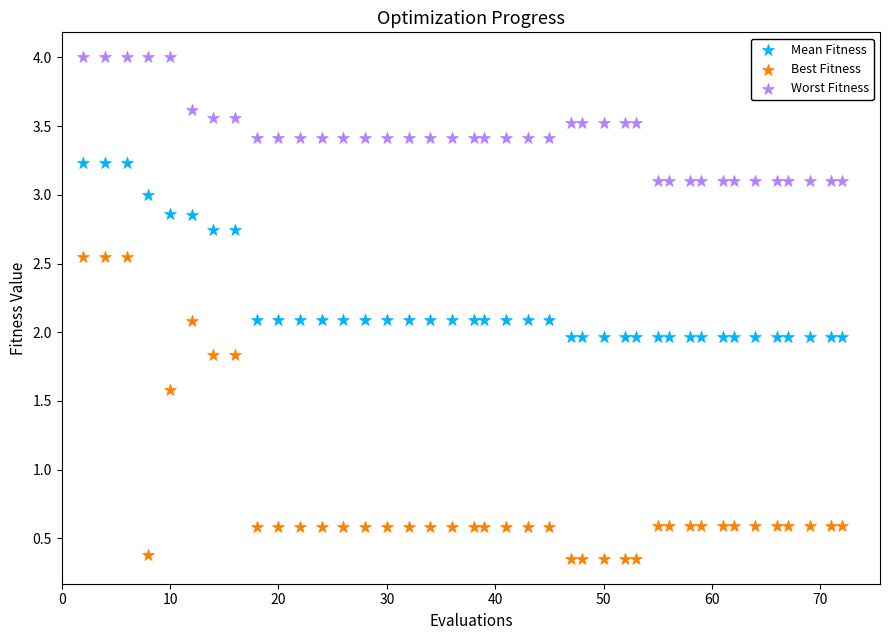

Which series has the widest spread of Y values?

Best Fitness